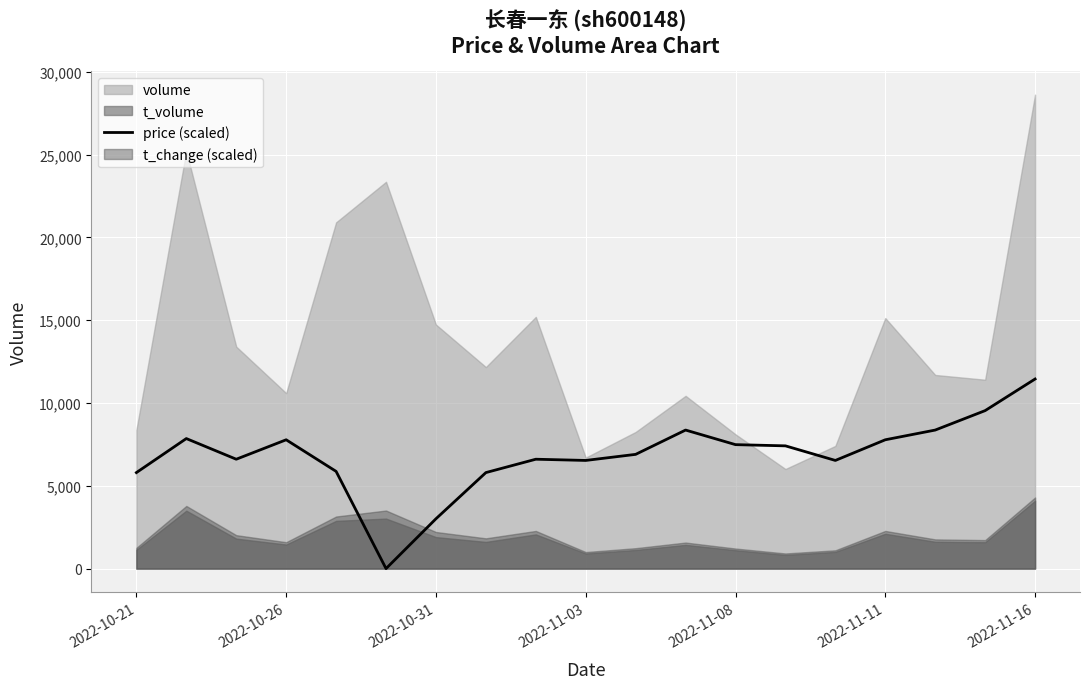

Reading left to right, extract all data points from this chart.

5798.8	7854.1	6606.2	7780.7	5872.2	0.0	3009.5	5798.8	6606.2	6532.8	6899.8	8367.9	7487.1	7413.7	6532.8	7780.7	8367.9	9542.3	11450.8